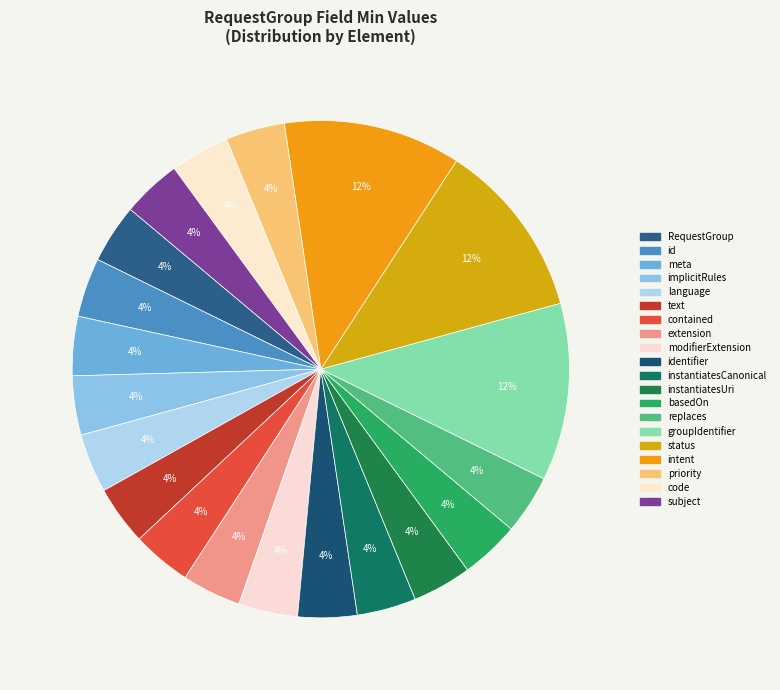

How many slices are in this pie chart?

20